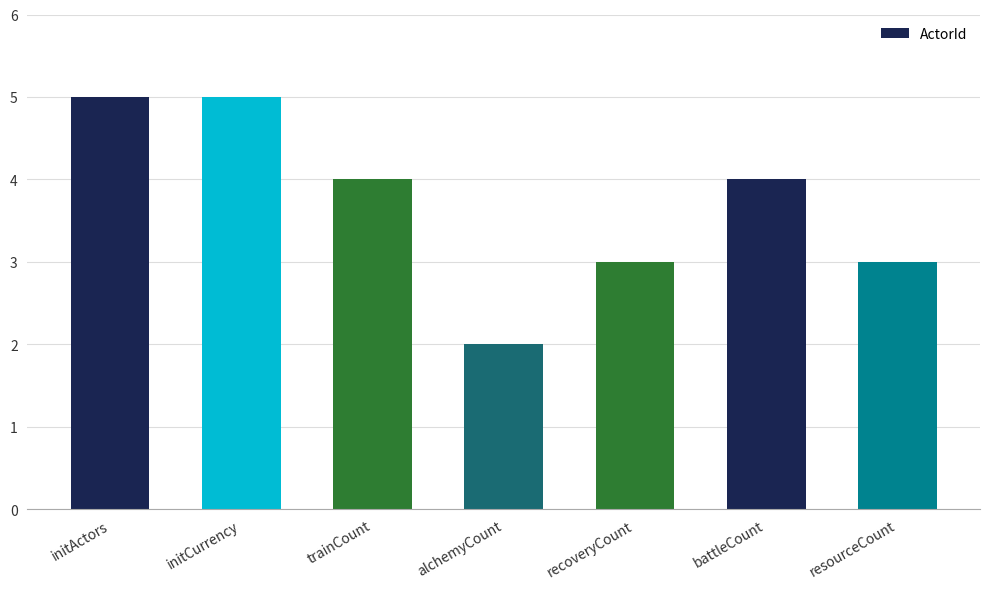

Are the bars grouped side by side (vs. stacked)?

No